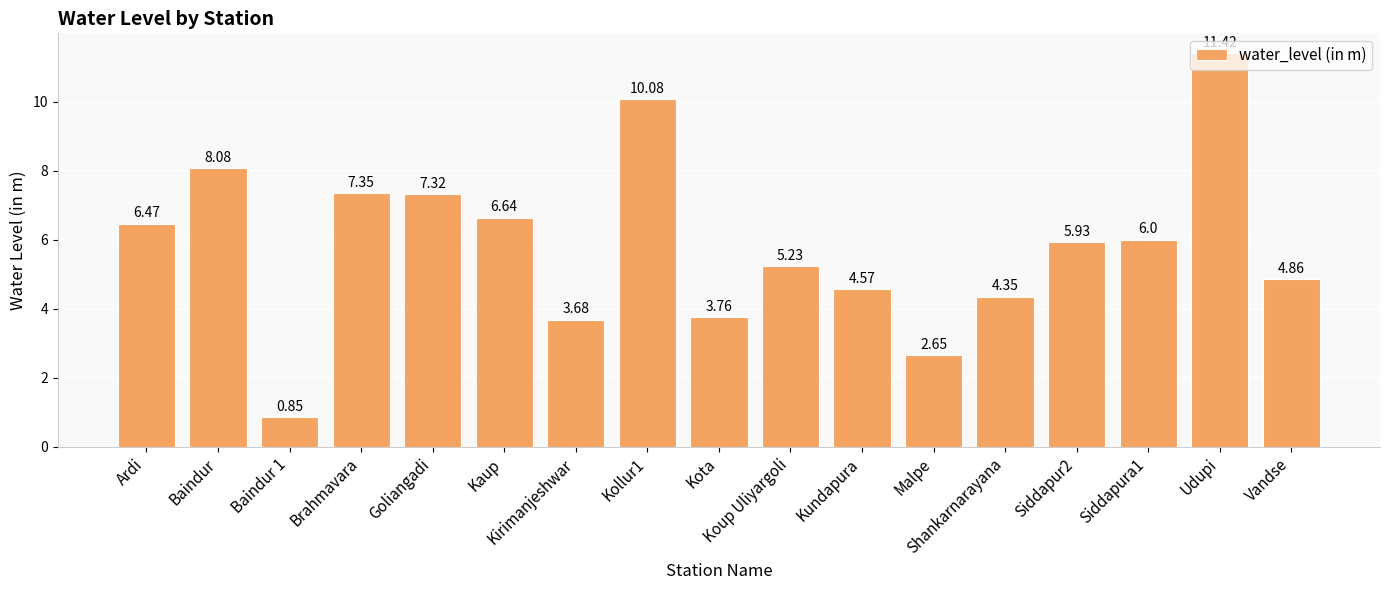

List the labels in order of value, largest first.

Udupi, Kollur1, Baindur, Brahmavara, Goliangadi, Kaup, Ardi, Siddapura1, Siddapur2, Koup Uliyargoli, Vandse, Kundapura, Shankarnarayana, Kota, Kirimanjeshwar, Malpe, Baindur 1